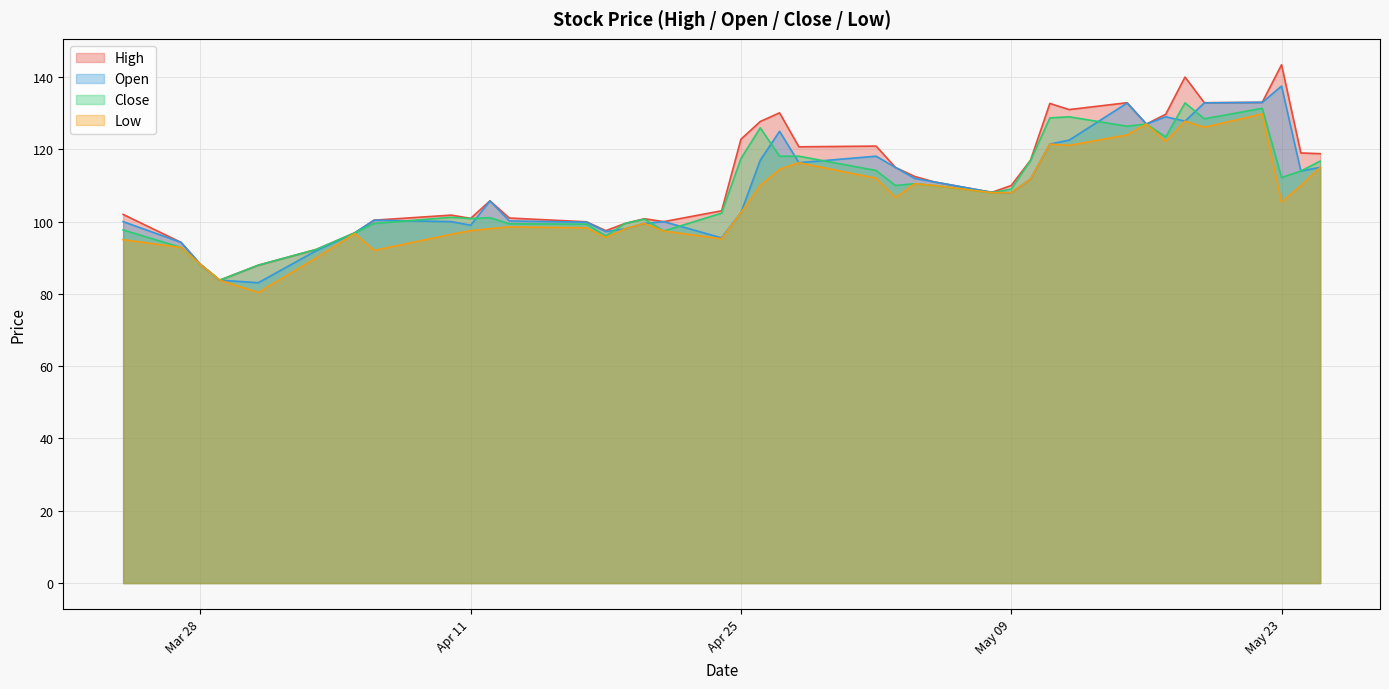

The Open series shows 99.5 at 2023-04-20. True or false?

True